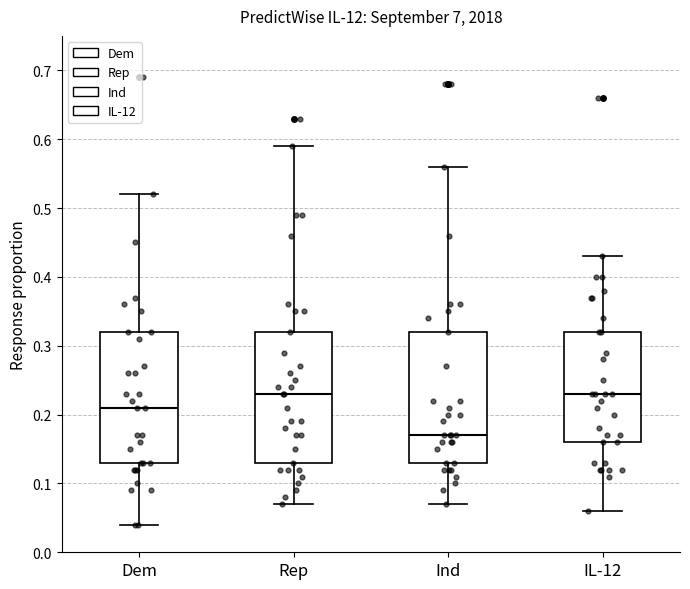

Where does the median line of the box for Dem sit on the y-axis? The values are not printed on the chart, so give them approximately, as read against the axis.

0.21